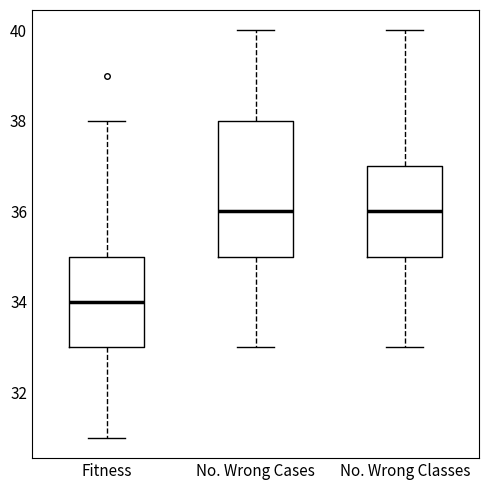

Which box is the tallest, from its lower edge to its upper edge?

No. Wrong Cases